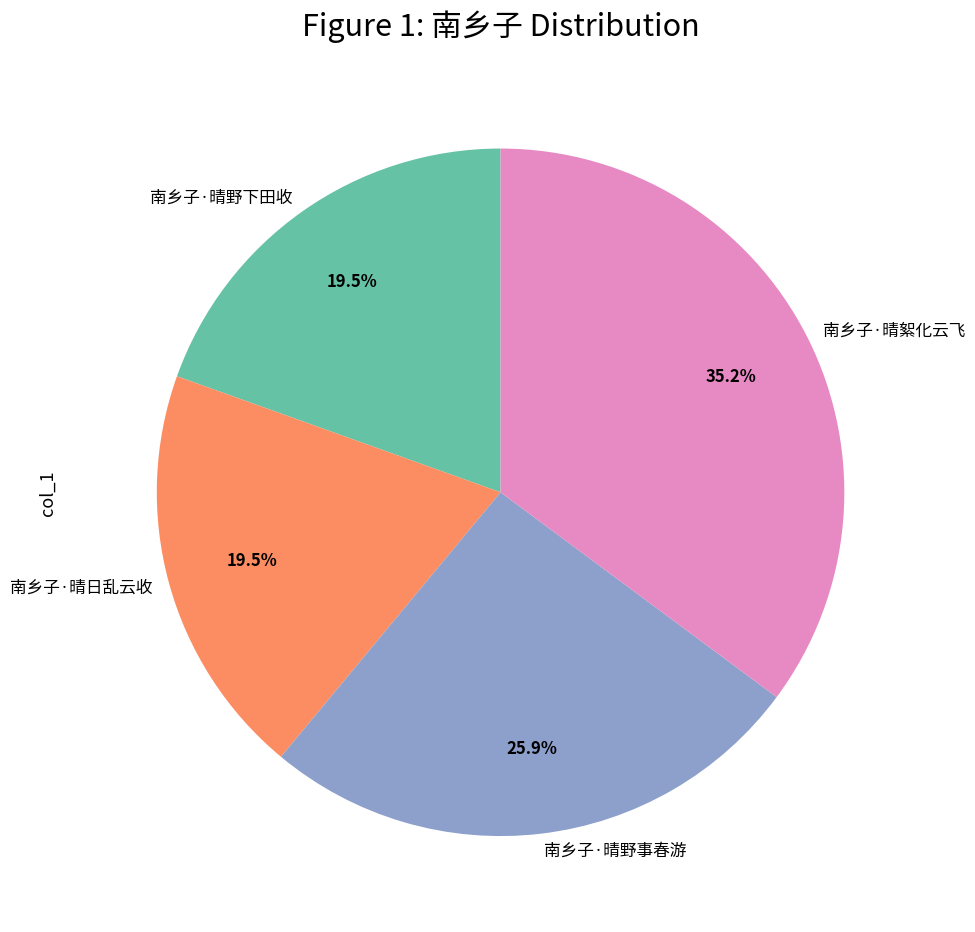

True or false: 南乡子·晴絮化云飞 accounts for 43% of the total.

False